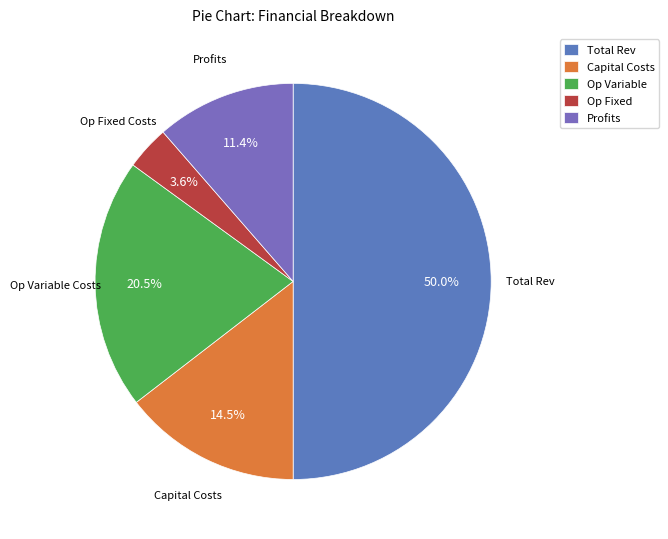

Which has a higher value, Total Rev or Capital Costs?

Total Rev